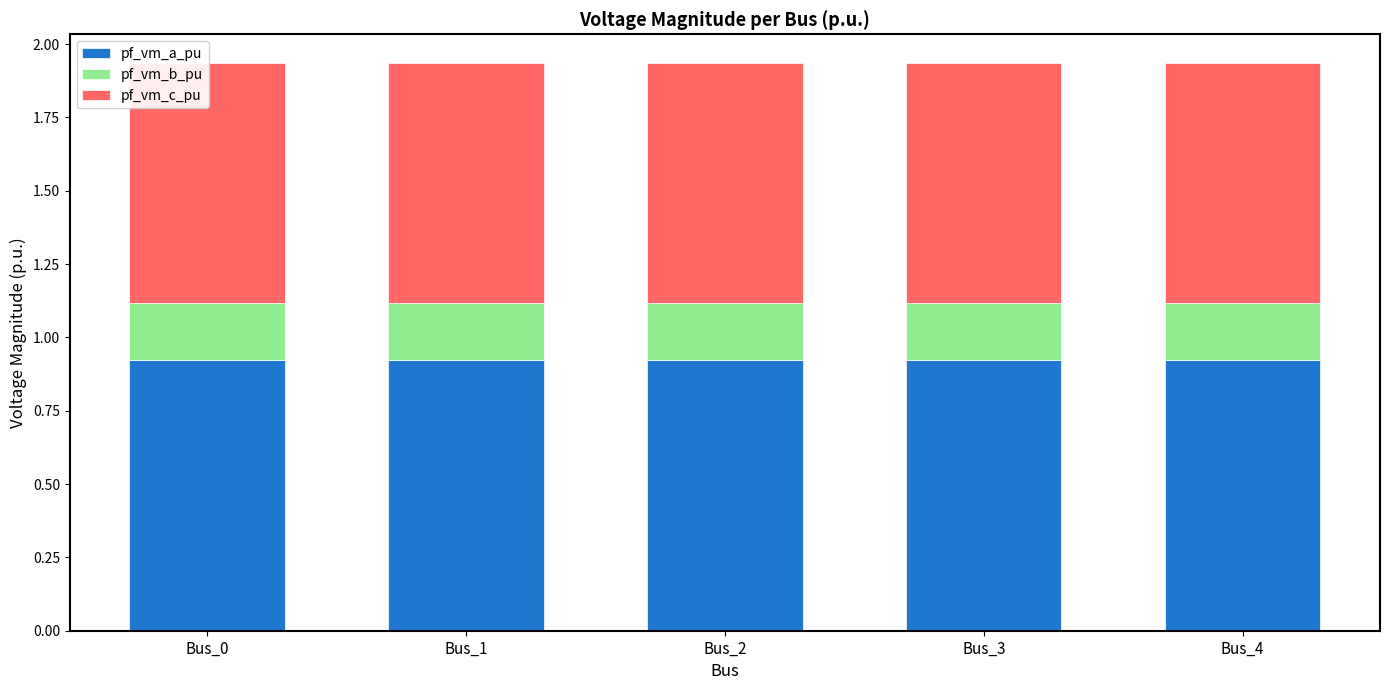

What are all the series names shown in the legend?

pf_vm_a_pu, pf_vm_b_pu, pf_vm_c_pu